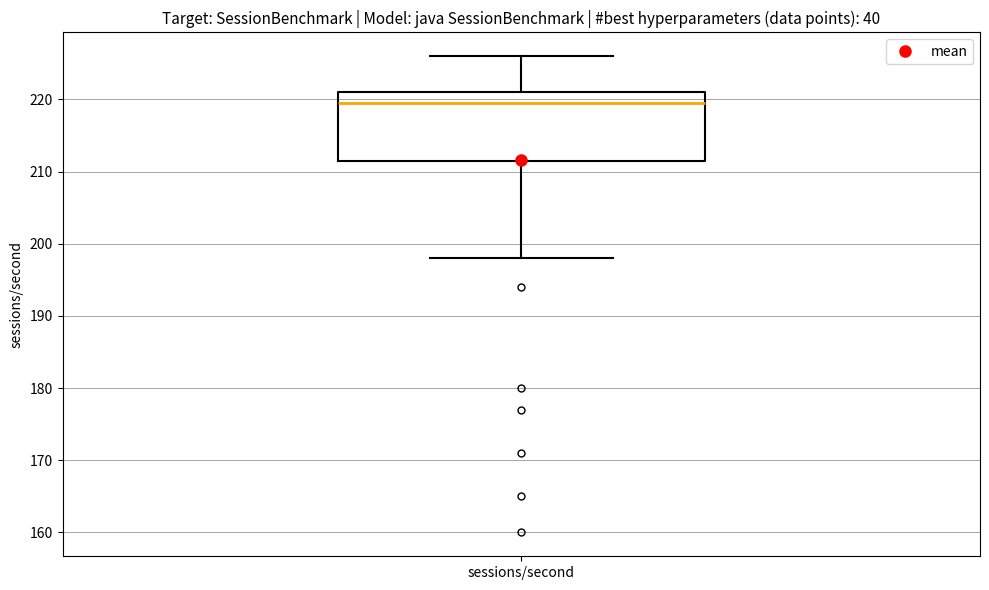

Where does the lower whisker of the box for sessions/second end on the y-axis? The values are not printed on the chart, so give them approximately, as read against the axis.

198